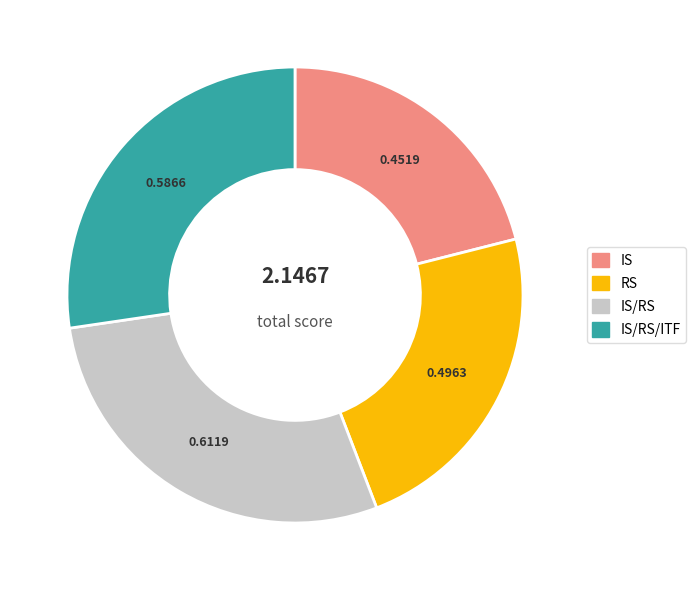

Does any single category account for the majority?

No